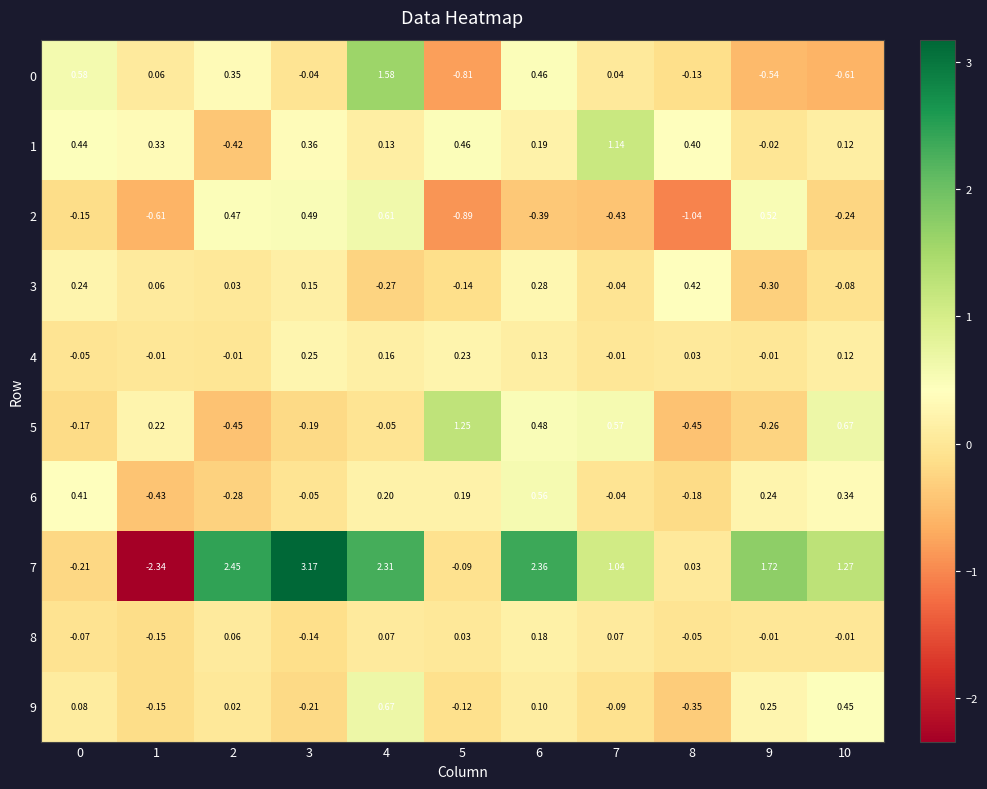

List the series in order of their peak value, highest first.

7, 0, 5, 1, 9, 2, 6, 3, 4, 8